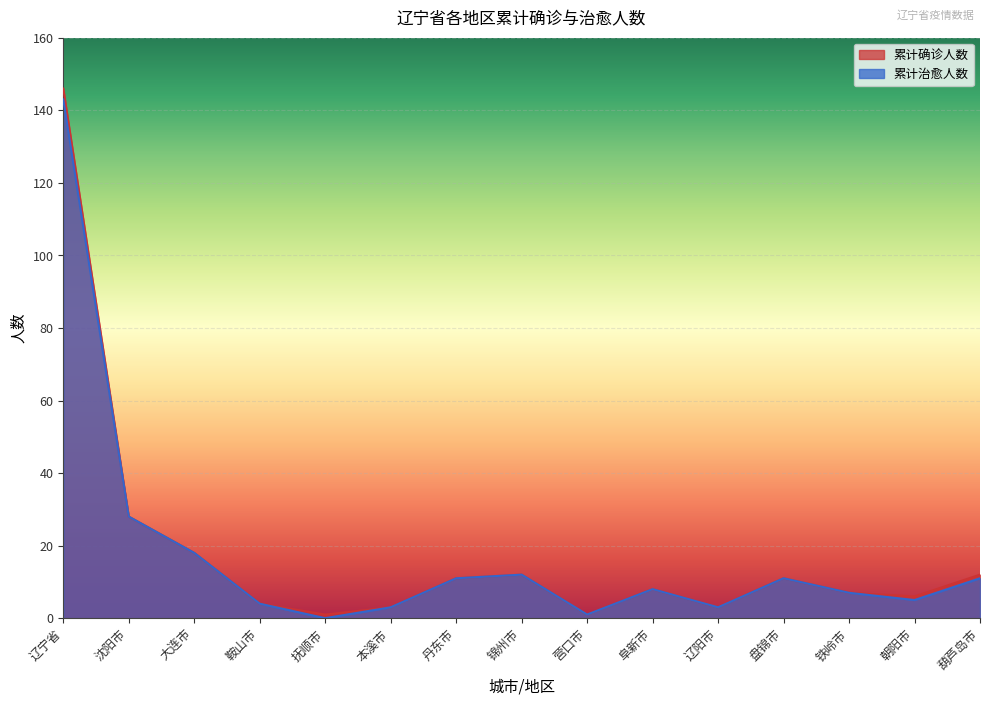

At 营口市, list the series in order from largest to smallest.

累计确诊人数, 累计治愈人数